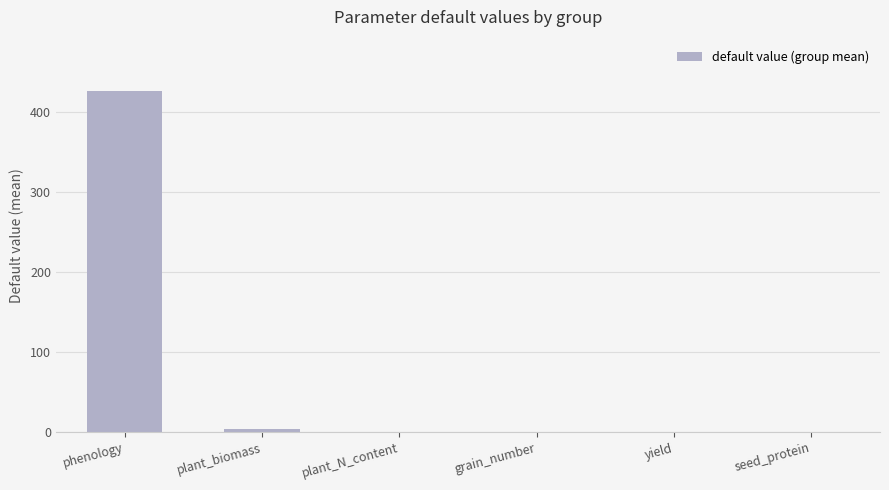

What is the average value?

71.8